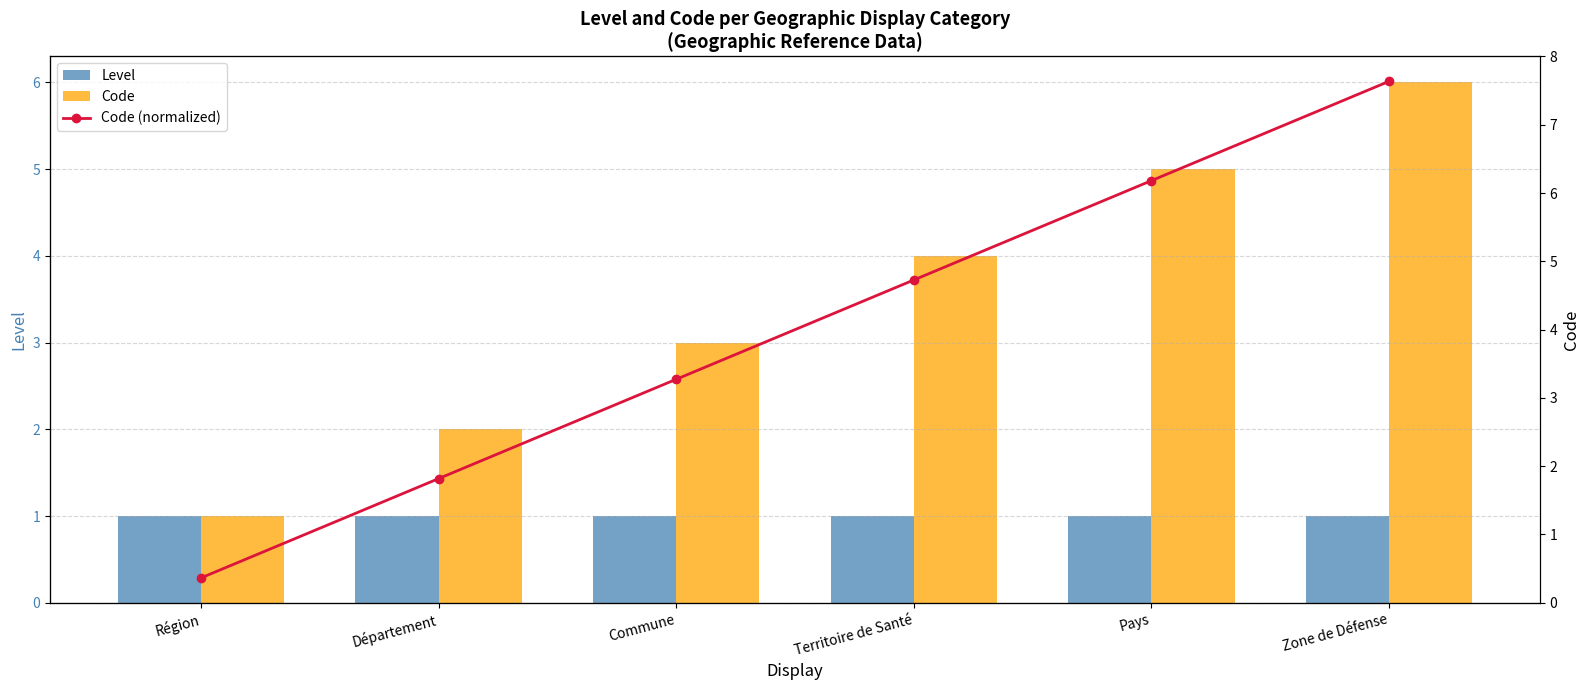

How many groups of bars are there?

6